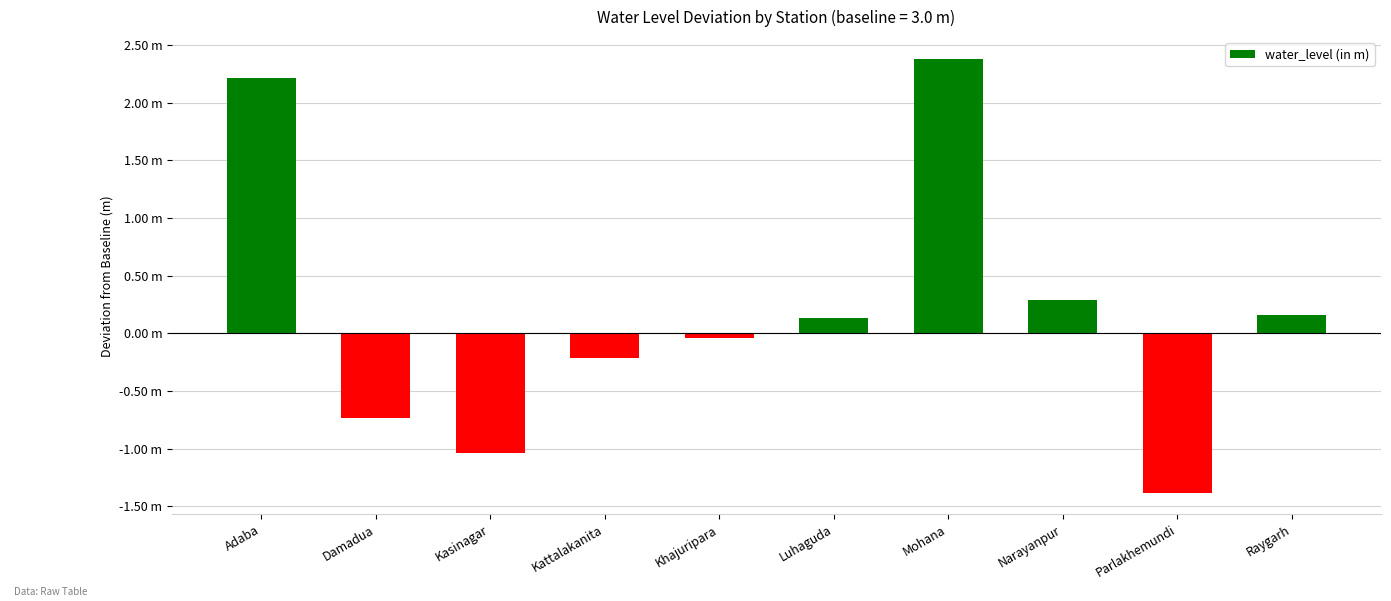

What is the label of the 5th bar from the right?

Luhaguda